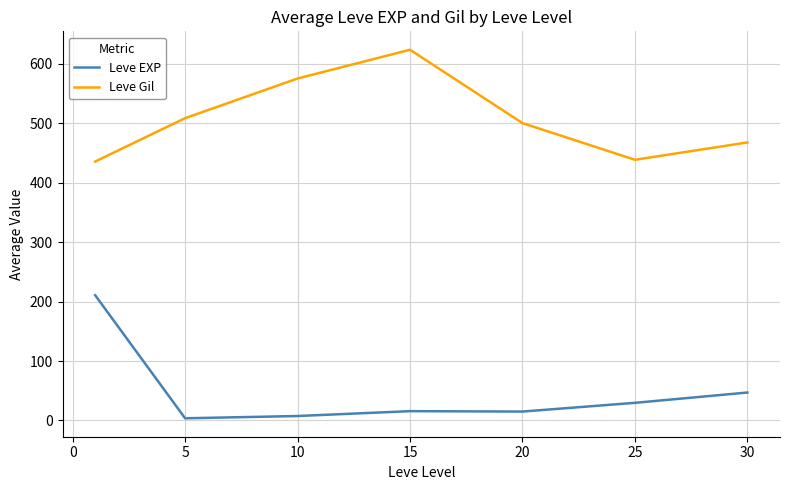

Rank the series by their maximum value, from lowest to highest.

Leve EXP, Leve Gil